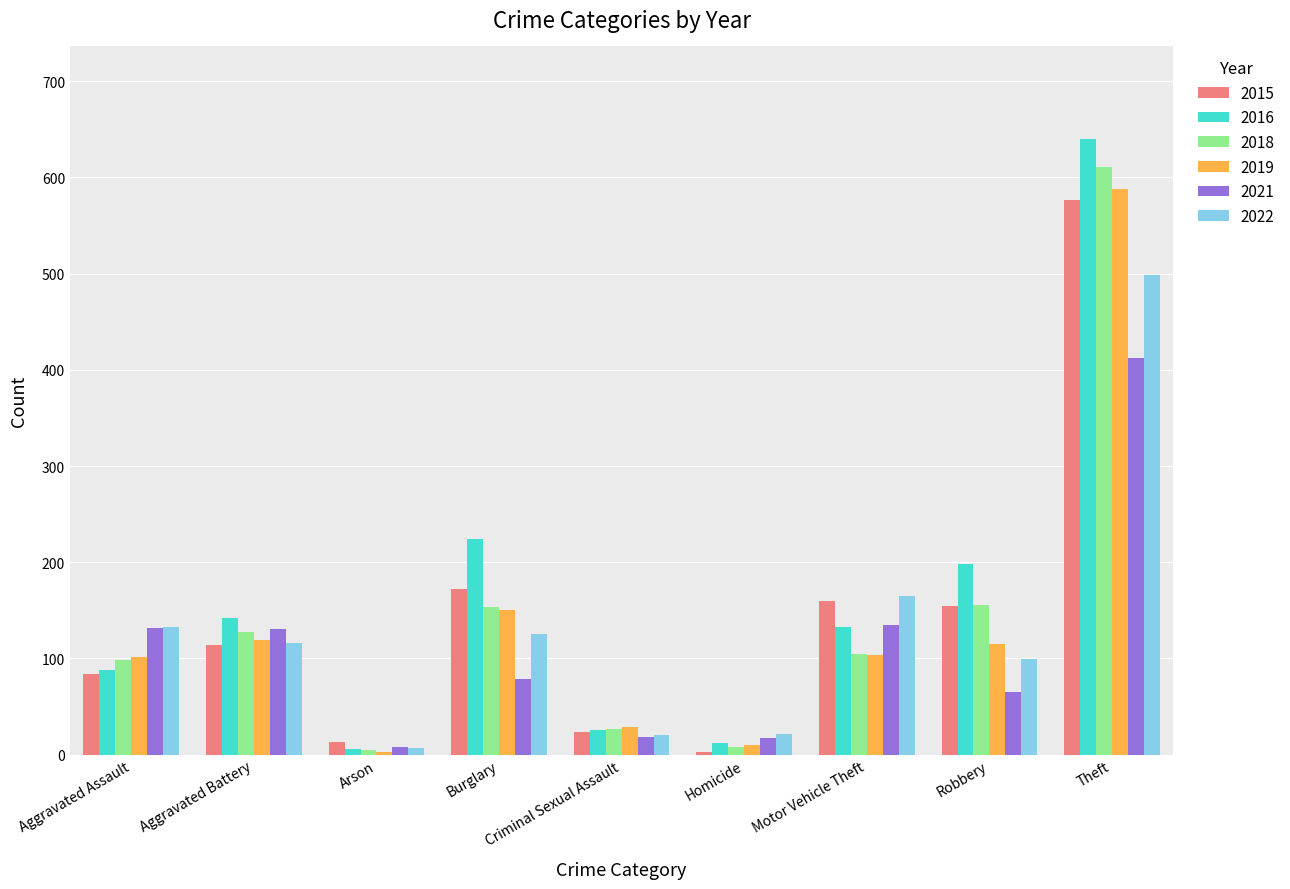

At which label does 2016 reach its peak?

Theft